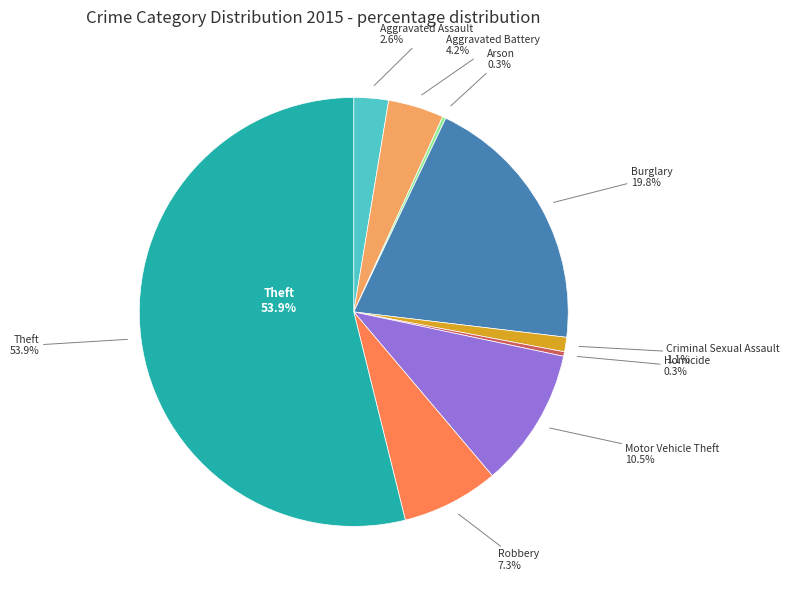

The Burglary slice represents 32% of the pie. True or false?

False